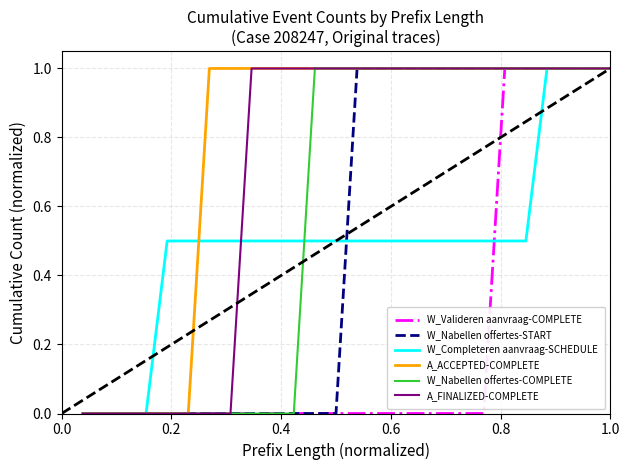

Count the W_Completeren aanvraag-SCHEDULE values in the range 0 to 1.

26